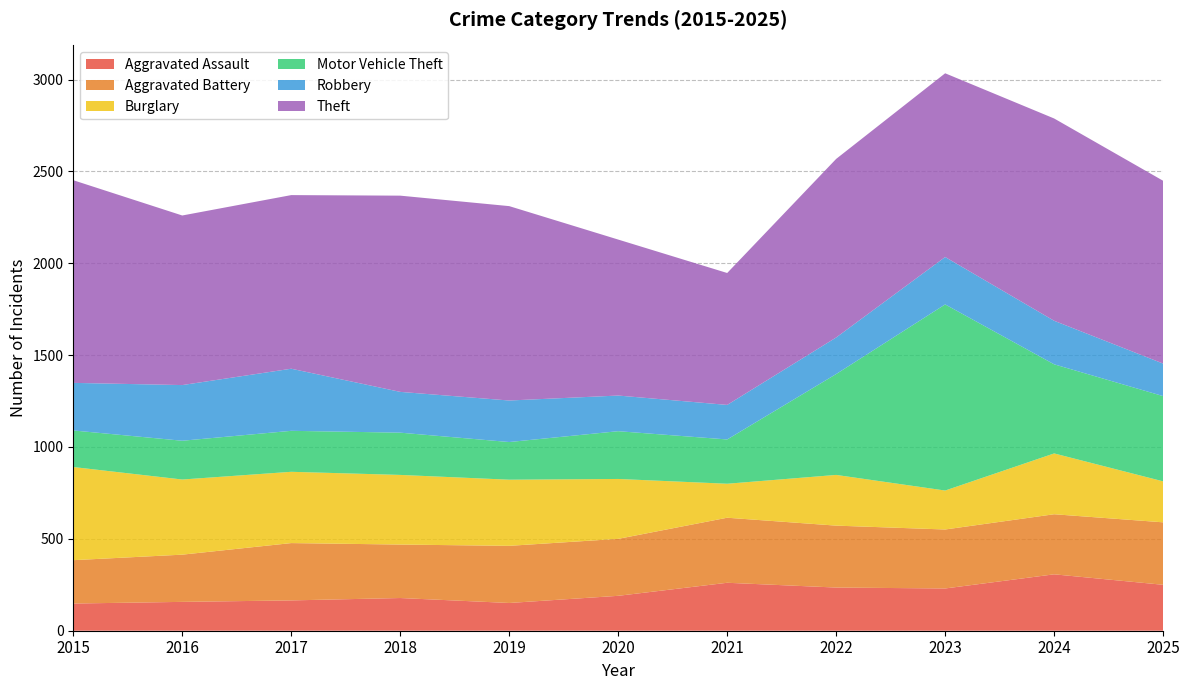

Reading left to right, list all the values displayed in this chart.

Aggravated Assault: 2015=148	2016=157	2017=165	2018=178	2019=151	2020=190	2021=261	2022=235	2023=230	2024=307	2025=250
Aggravated Battery: 2015=236	2016=257	2017=312	2018=291	2019=311	2020=310	2021=354	2022=337	2023=321	2024=327	2025=340
Burglary: 2015=507	2016=409	2017=388	2018=379	2019=360	2020=326	2021=185	2022=276	2023=212	2024=331	2025=223
Motor Vehicle Theft: 2015=199	2016=211	2017=223	2018=230	2019=205	2020=260	2021=241	2022=549	2023=1013	2024=485	2025=464
Robbery: 2015=259	2016=303	2017=338	2018=222	2019=226	2020=194	2021=188	2022=199	2023=258	2024=237	2025=177
Theft: 2015=1103	2016=923	2017=945	2018=1068	2019=1058	2020=849	2021=718	2022=972	2023=1000	2024=1101	2025=995